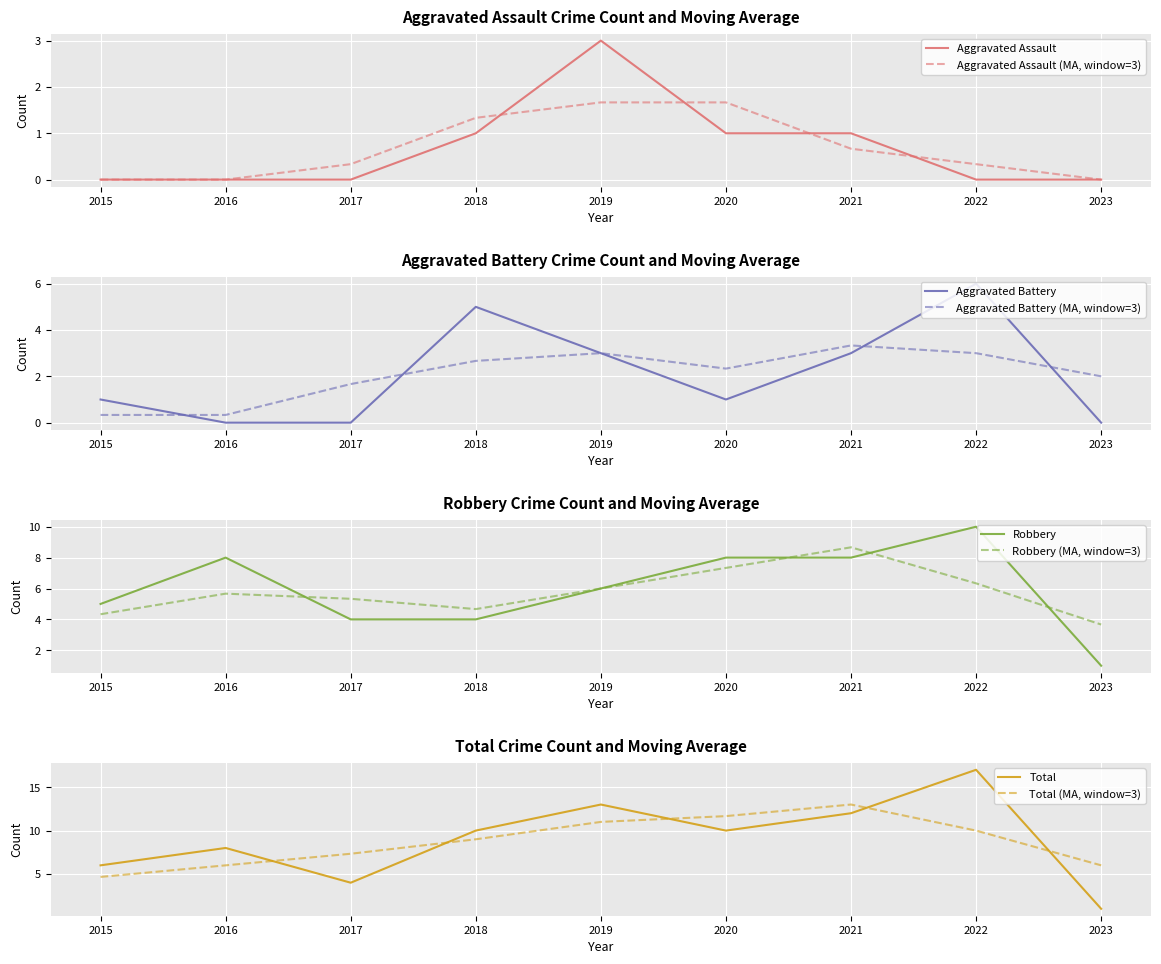

What is the difference between the second highest and minimum values in the Total series?

12.0